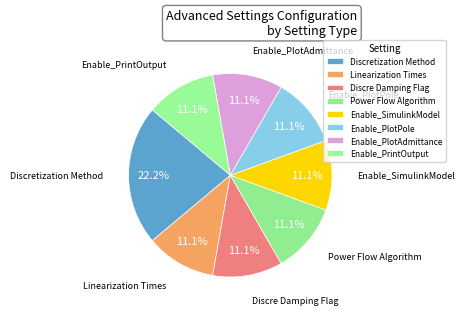

Is the sum of Discre Damping Flag and Enable_PrintOutput greater than half?

No